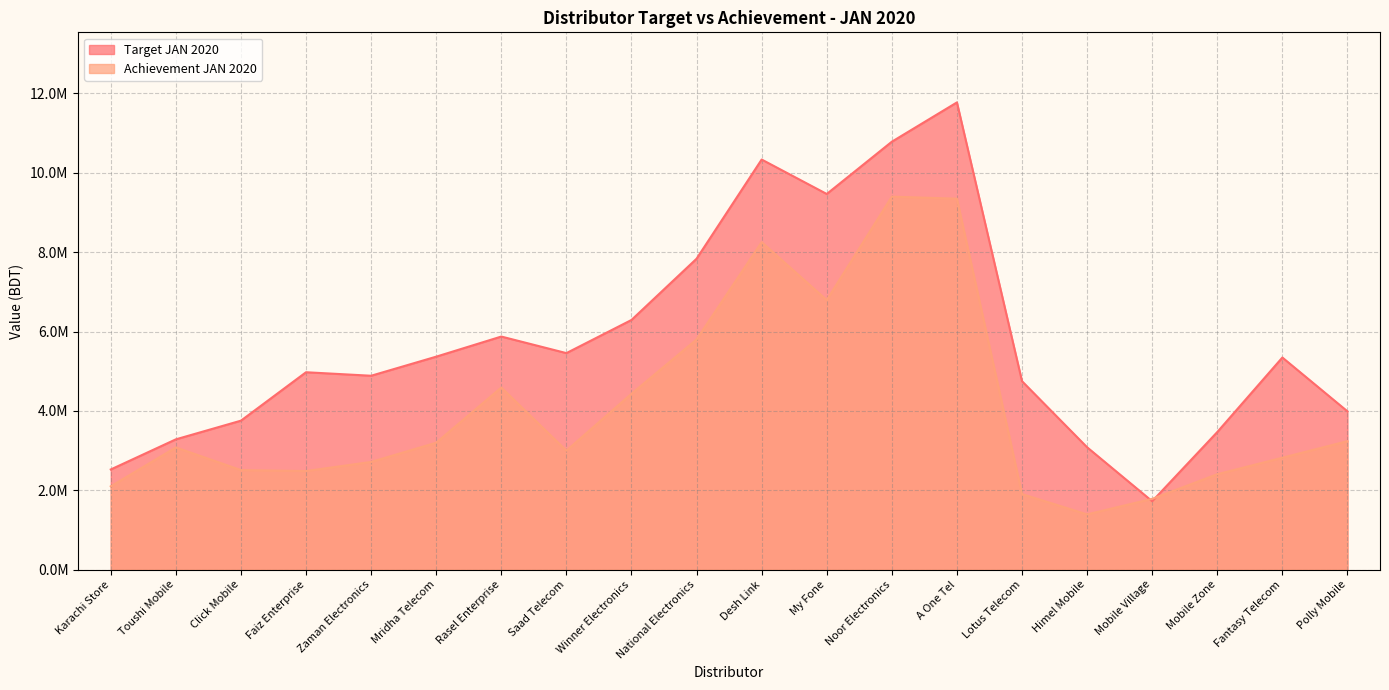

What is the sum of the Target JAN 2020 values at Noor Electronics and Desh Link?

21117909.5